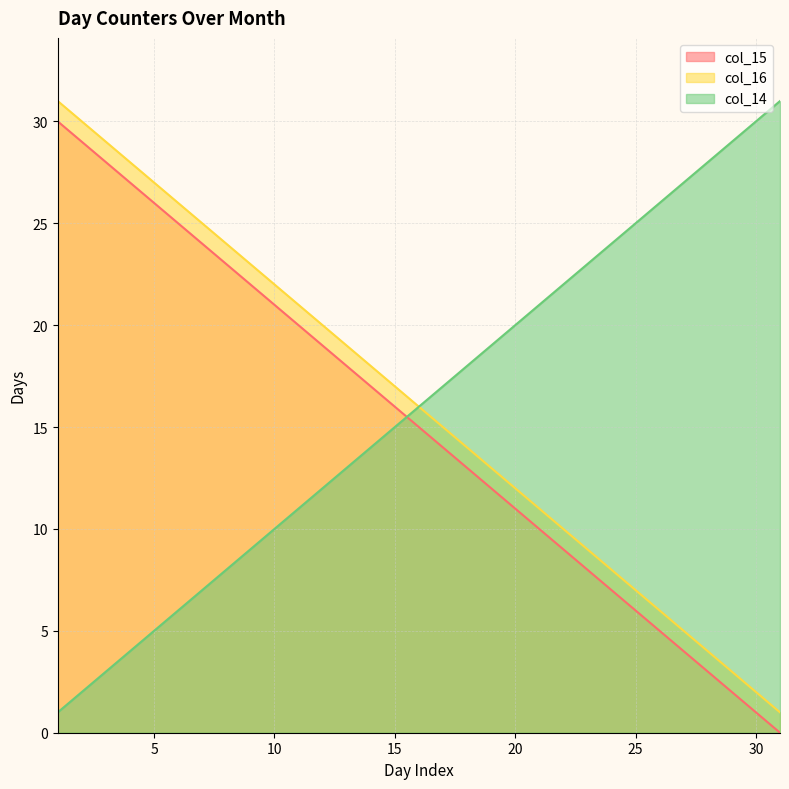

What is the difference between the col_16 values at 31 and 26?

5